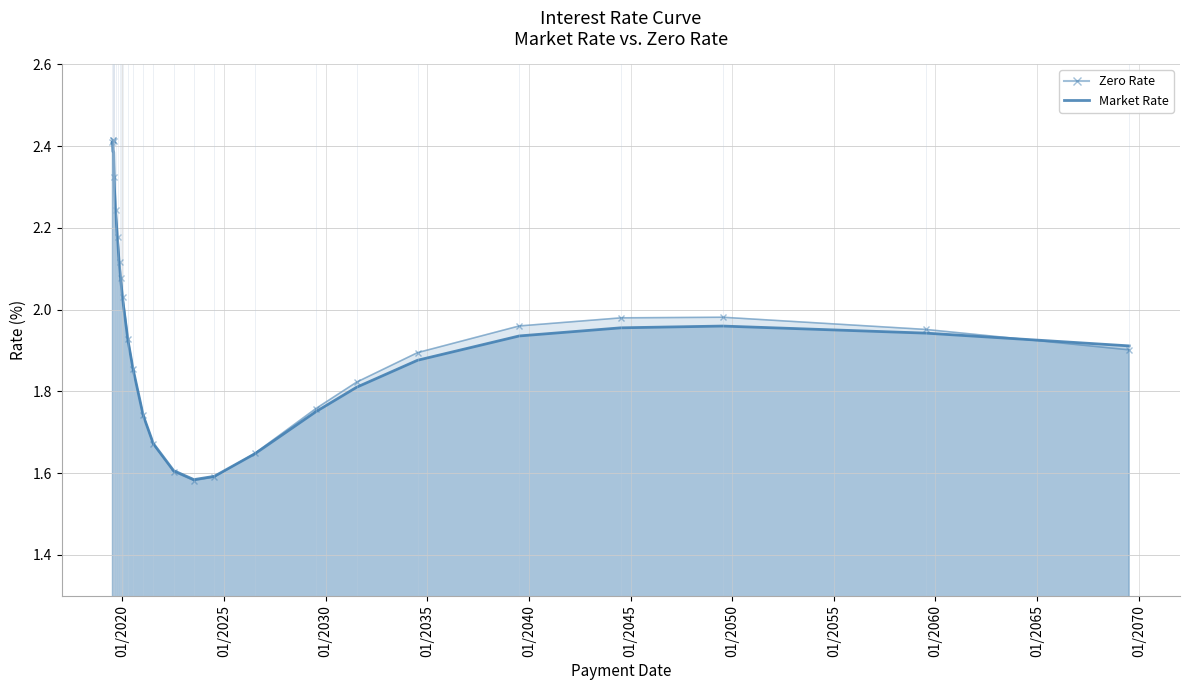

How many lines are shown in the chart?

2